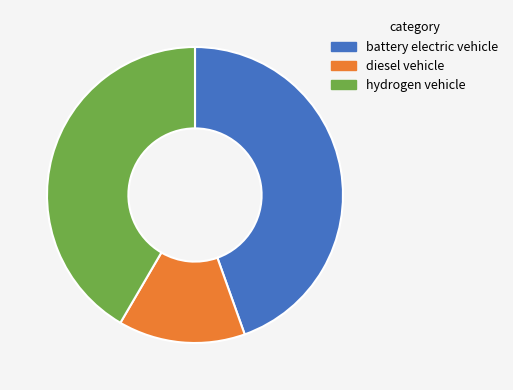

Which slice is the smallest?

diesel vehicle